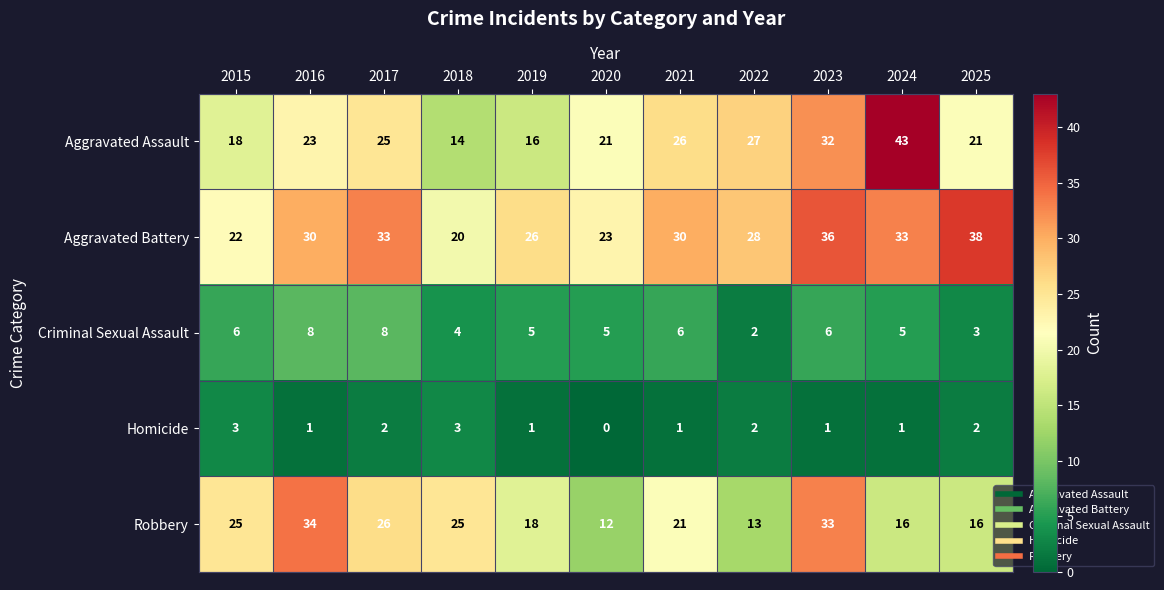

At how many categories does at least one series exceed 2?

11